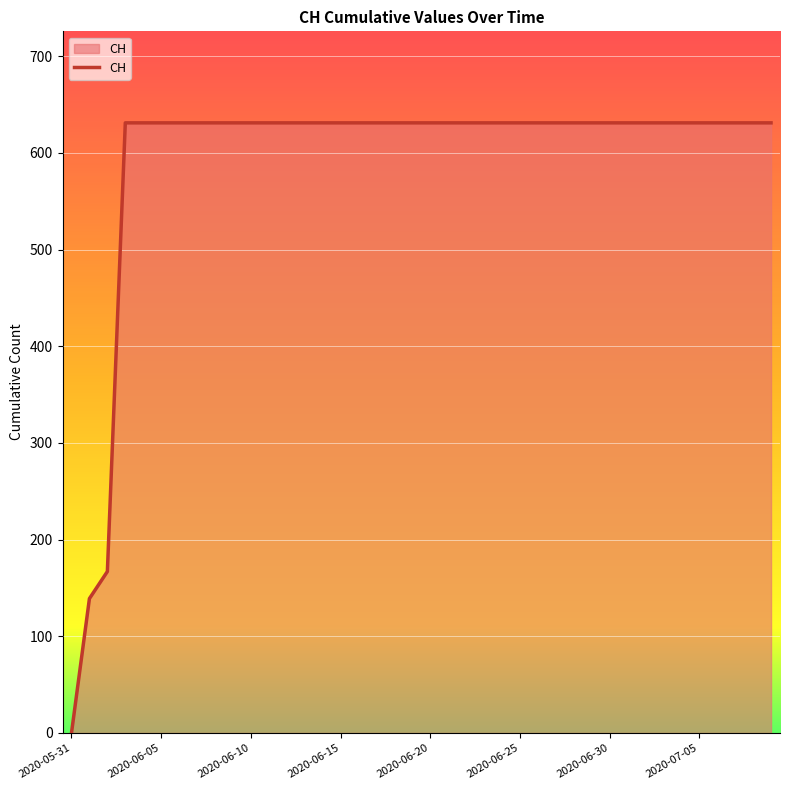

What is the difference between the maximum and minimum values?

631